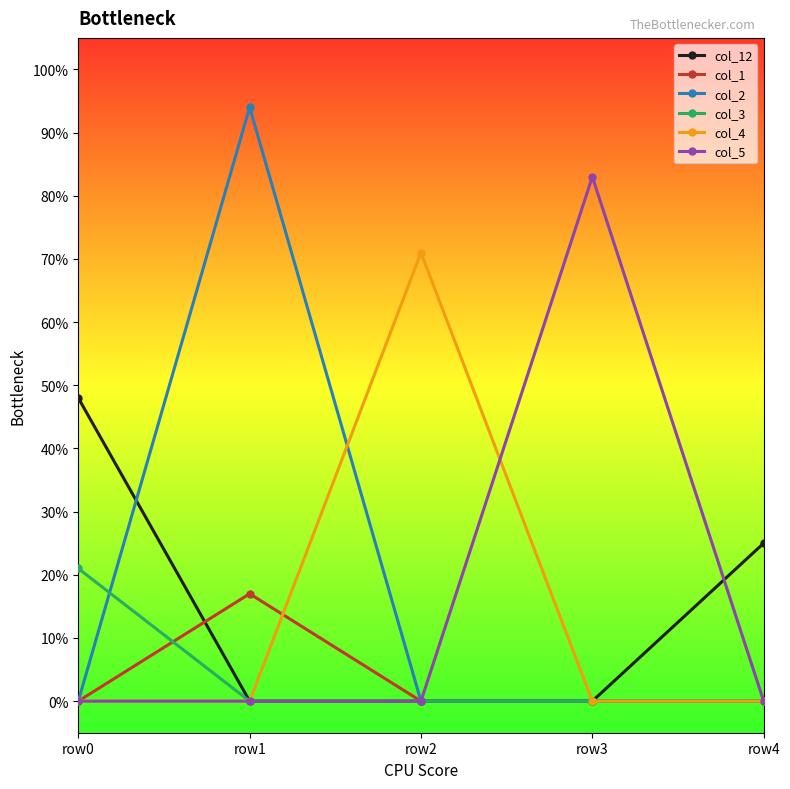

How many data points does each series have?

5